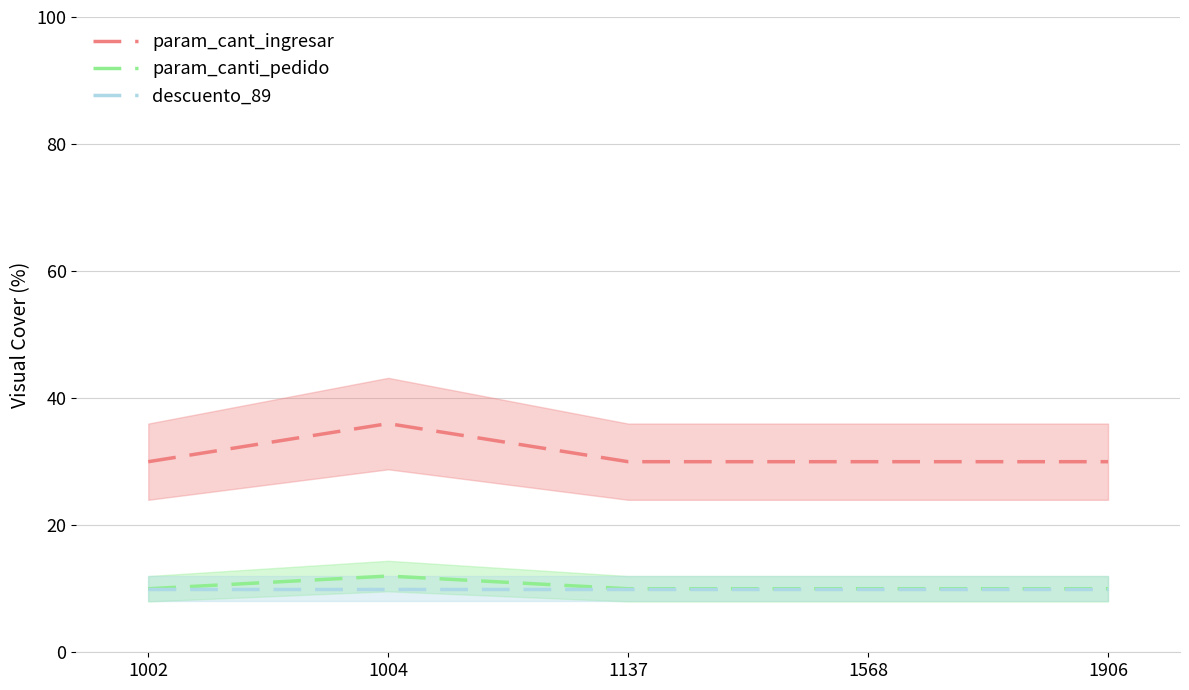

What is the maximum value shown in the chart?

36